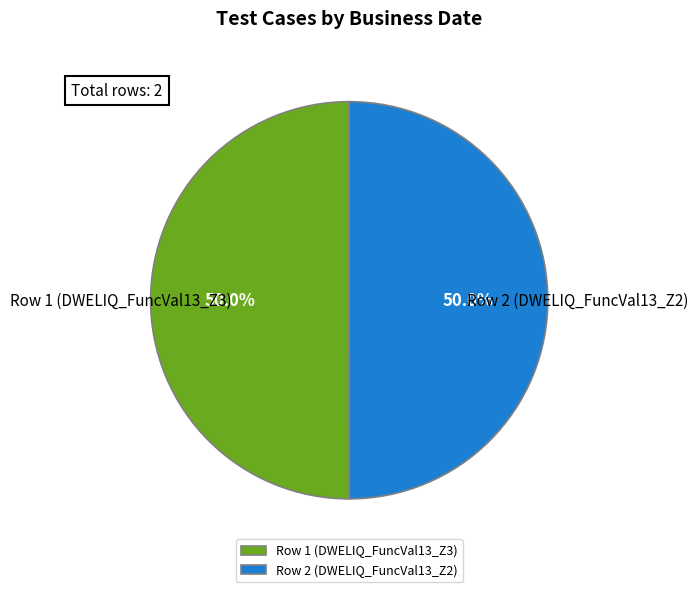

True or false: Row 1 (DWELIQ_FuncVal13_Z3) accounts for 50% of the total.

True